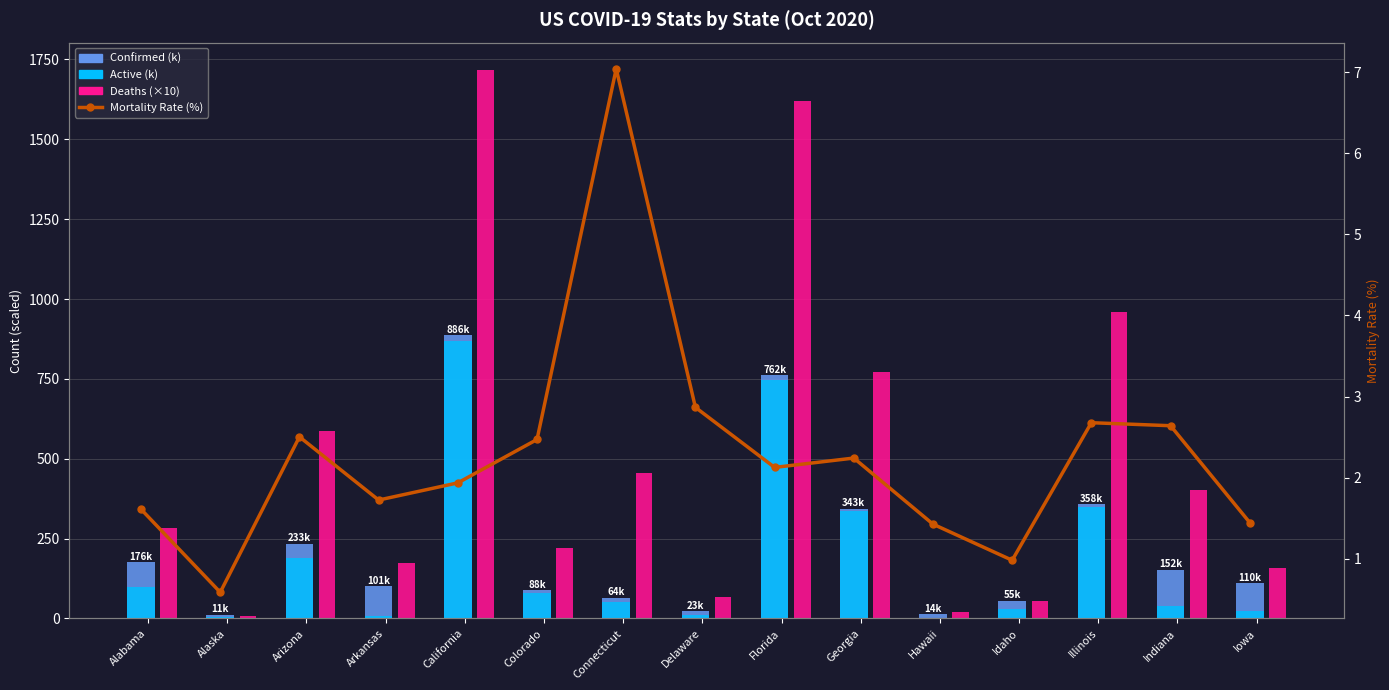

Reading left to right, list all the values displayed in this chart.

Confirmed (k): 176.6	11.6	233.9	101.6	886.9	88.8	64.9	23.4	762.5	343.8	14.2	55.6	358.8	152.4	110.2
Active (k): 98.4	4.8	189.2	8.5	869.8	79.3	50.7	10.4	746.3	336.0	2.9	28.6	349.2	37.6	24.0
Deaths (×10): 282.8	6.8	585.4	175.1	1716.7	219.4	456.7	67.0	1621.0	770.4	20.3	54.6	960.5	402.3	159.4
Mortality Rate (%): 1.6	0.6	2.5	1.7	1.9	2.5	7.0	2.9	2.1	2.2	1.4	1.0	2.7	2.6	1.4